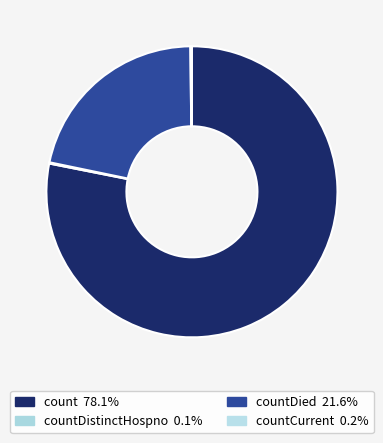

Which slice represents more than half of the pie?

count